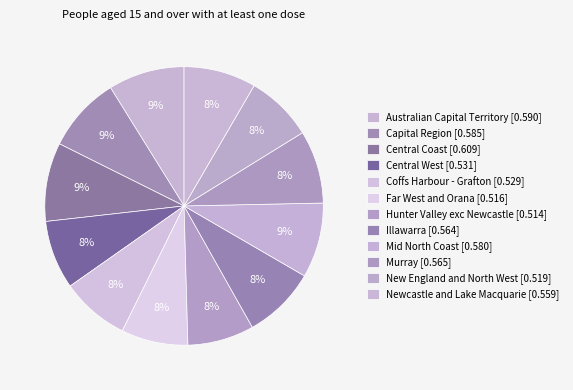

How many slices are in this pie chart?

12